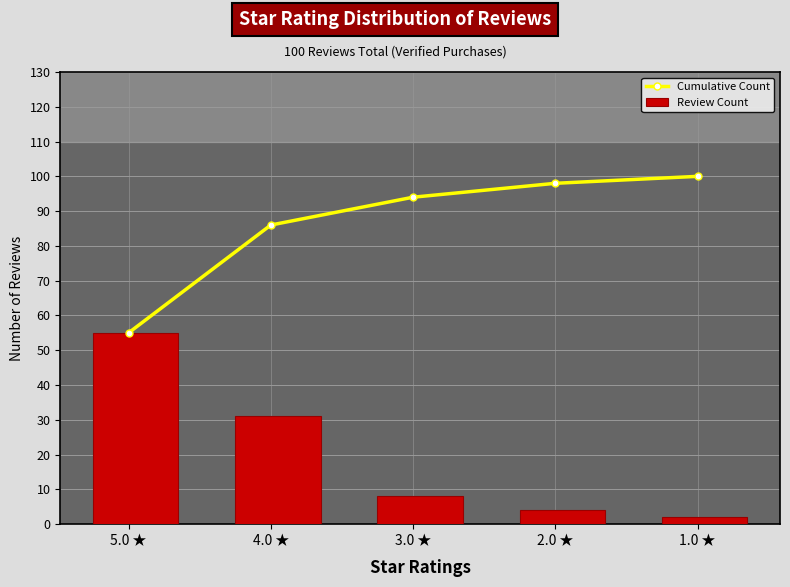

What is the label of the 2nd bar from the left?

4.0 ★